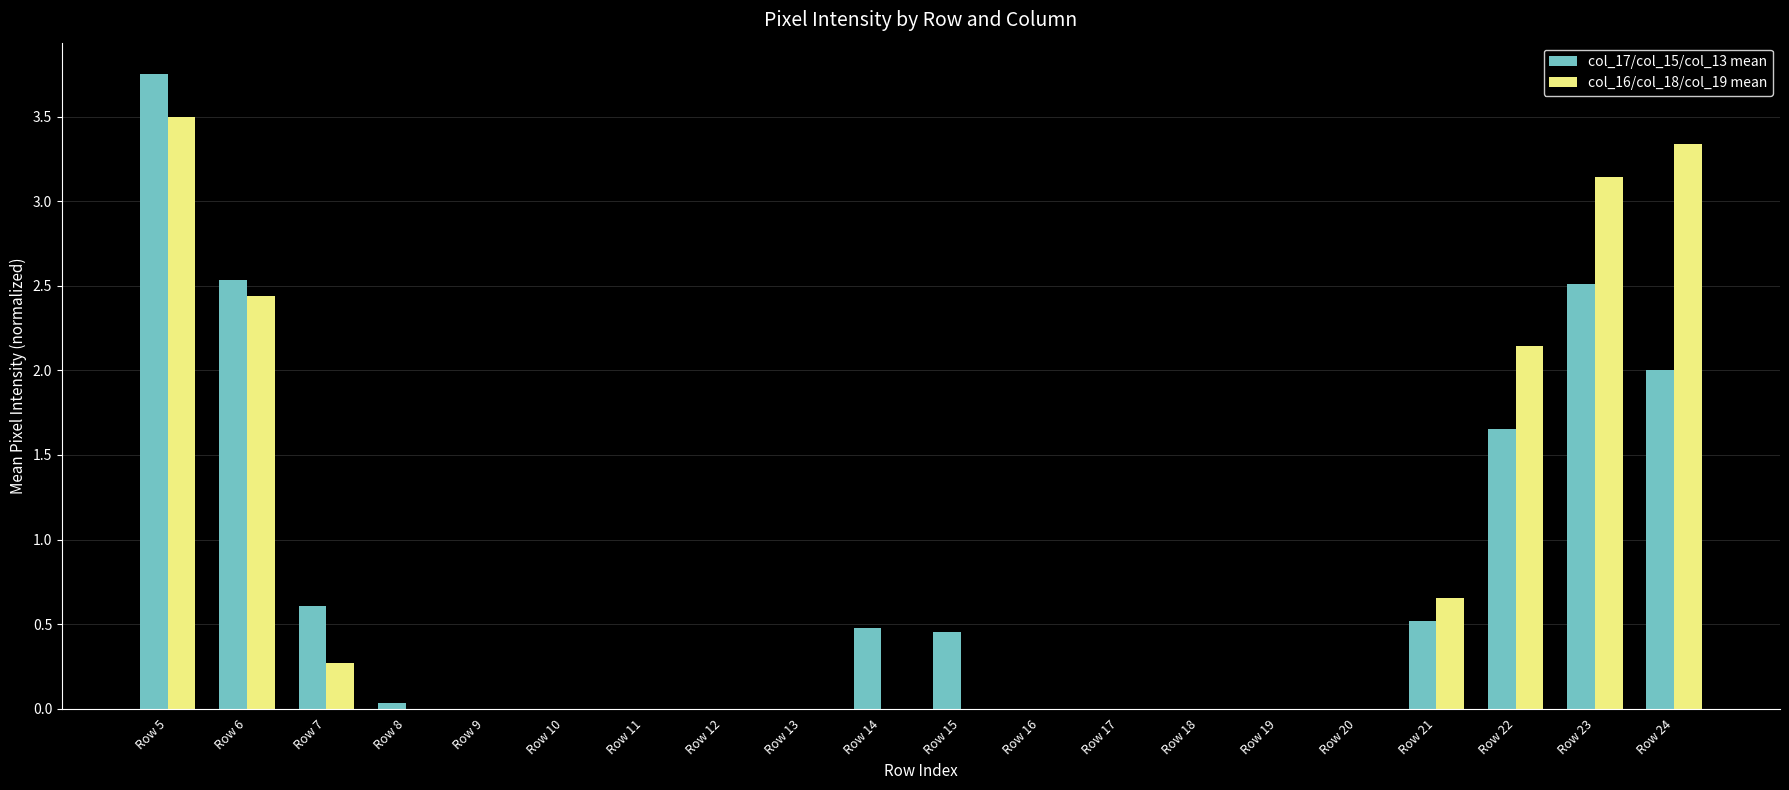

Which category has the highest value across all series?

Row 5